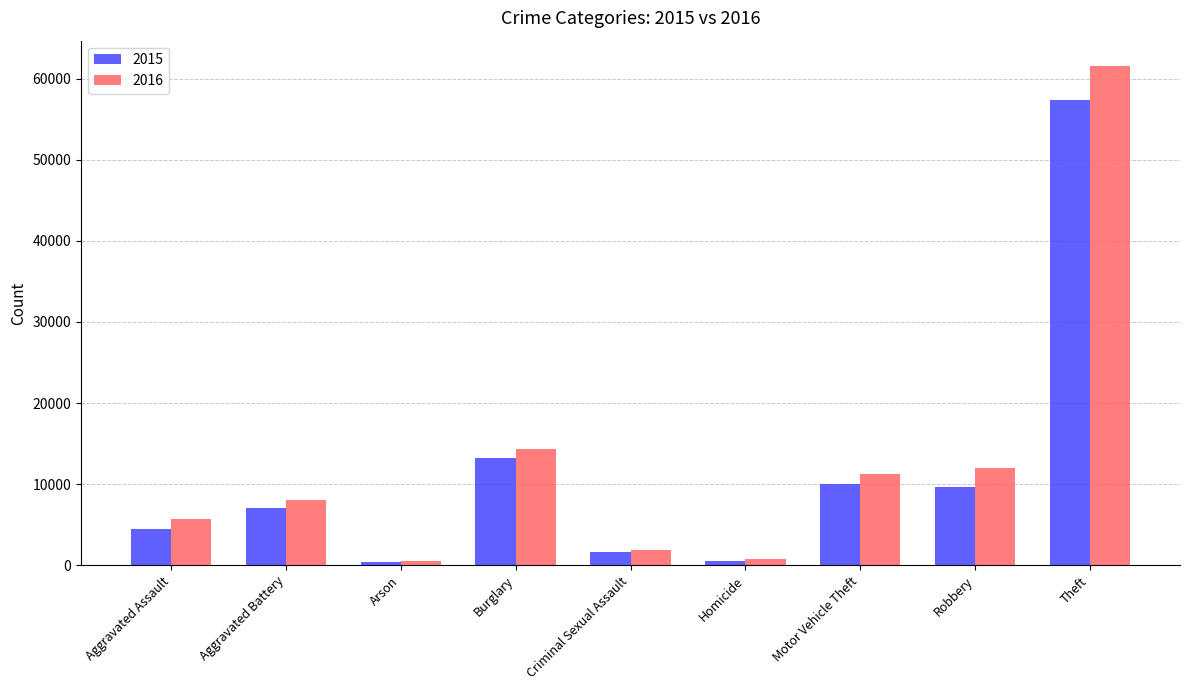

What are all the series names shown in the legend?

2015, 2016